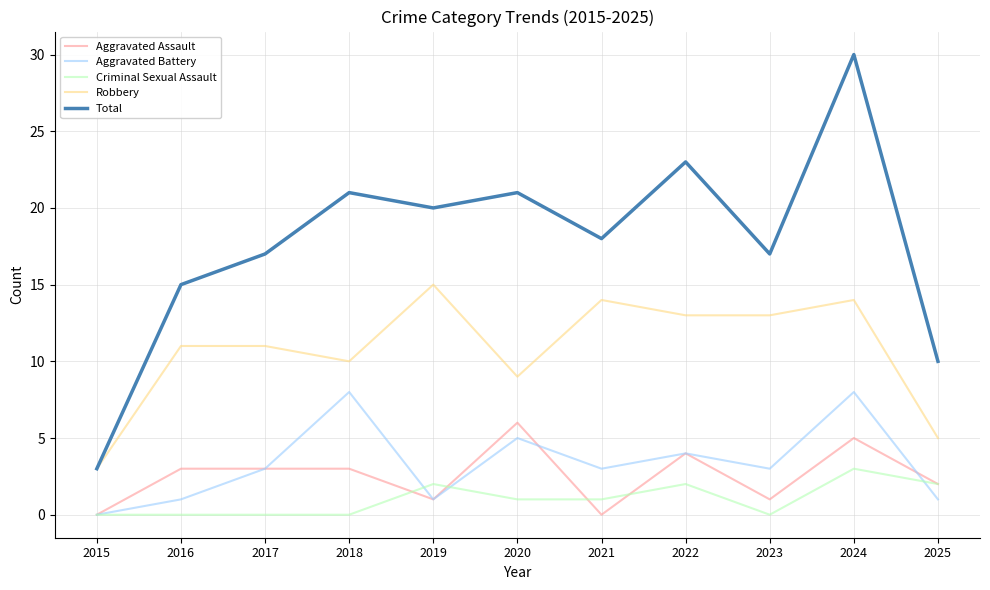

Does the chart display data point markers on the line(s)?

No